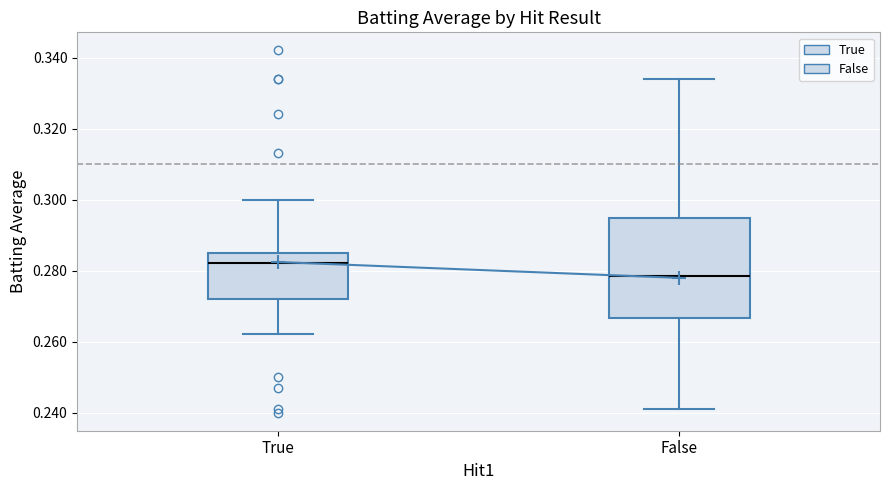

Where is the lower edge of the box for True on the y-axis? The values are not printed on the chart, so give them approximately, as read against the axis.

0.272